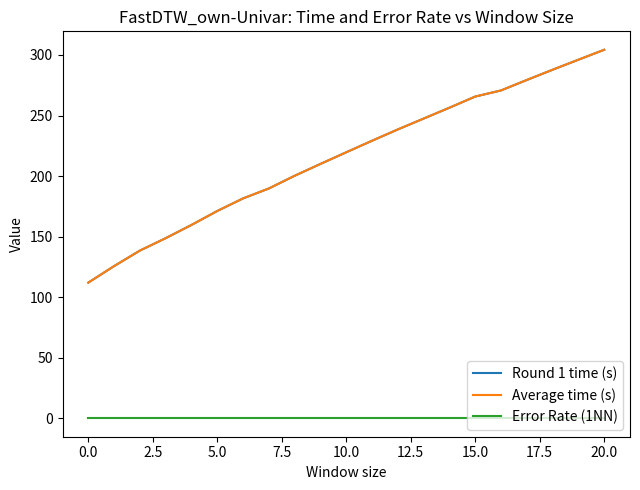

At which label does Round 1 time (s) reach its peak?

20